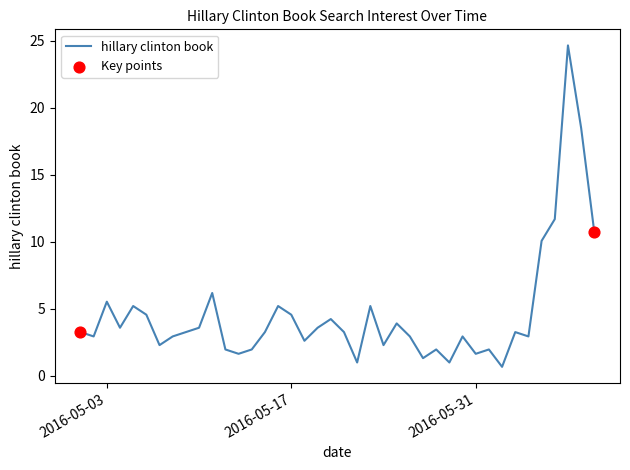

What is the maximum value shown in the chart?

24.7